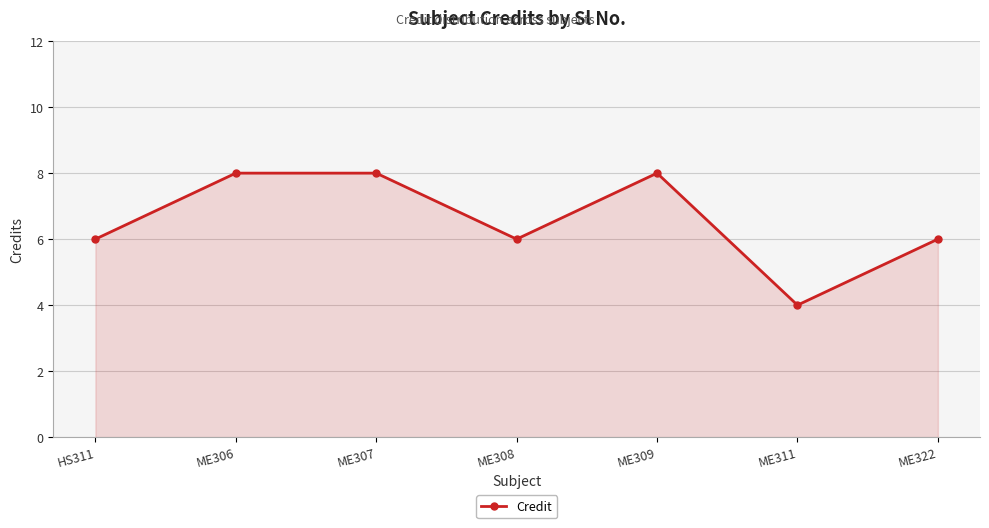

Which label corresponds to the smallest value in the chart?

ME311